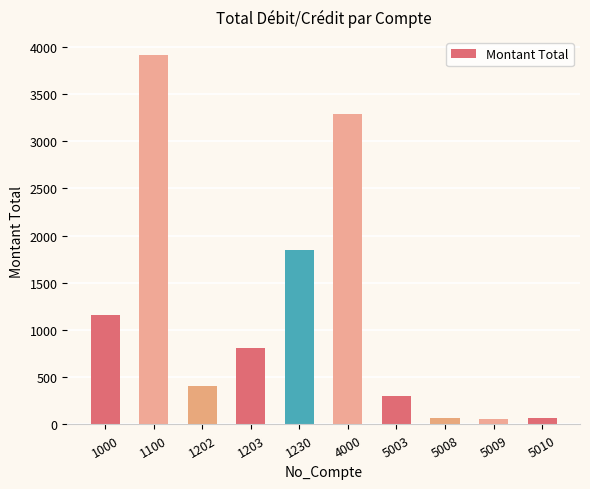

Approximately how many times larger is the value at 1230 compared to 1100?

0.5